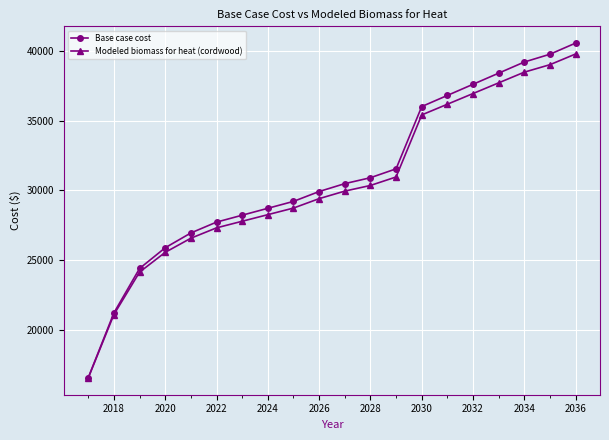

Count the number of data series in this chart.

2